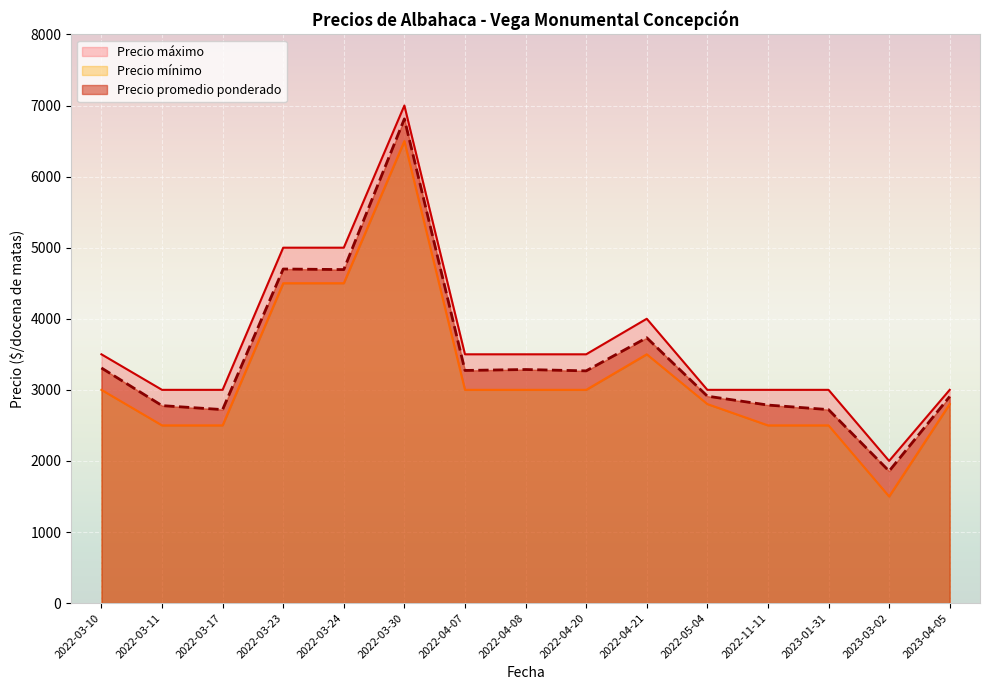

At 2022-03-23, list the series in order from largest to smallest.

Precio máximo, Precio promedio ponderado, Precio mínimo